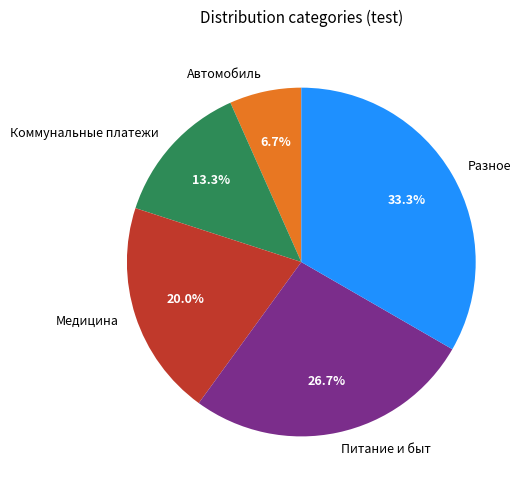

What is the ratio of the value at Автомобиль to the value at Коммунальные платежи?

0.5